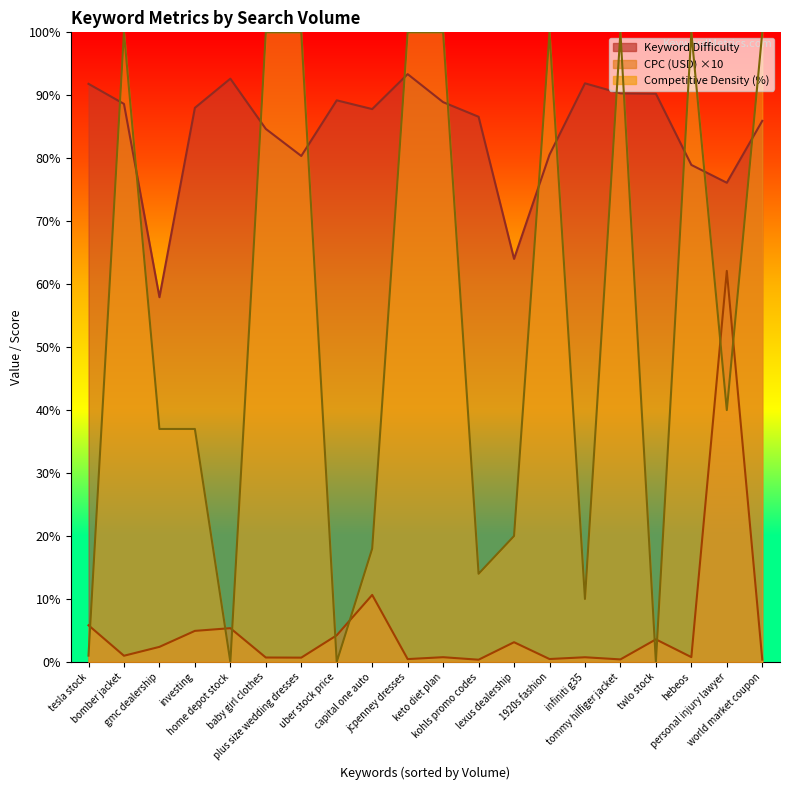

What is the sum of the Competitive Density values at hebeos and 1920s fashion?

200.0